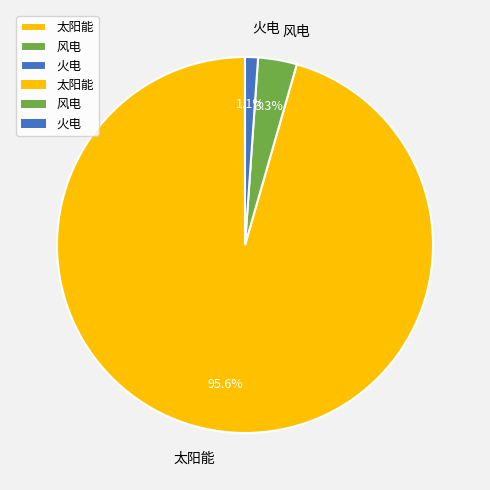

What is the largest slice in the pie chart?

太阳能